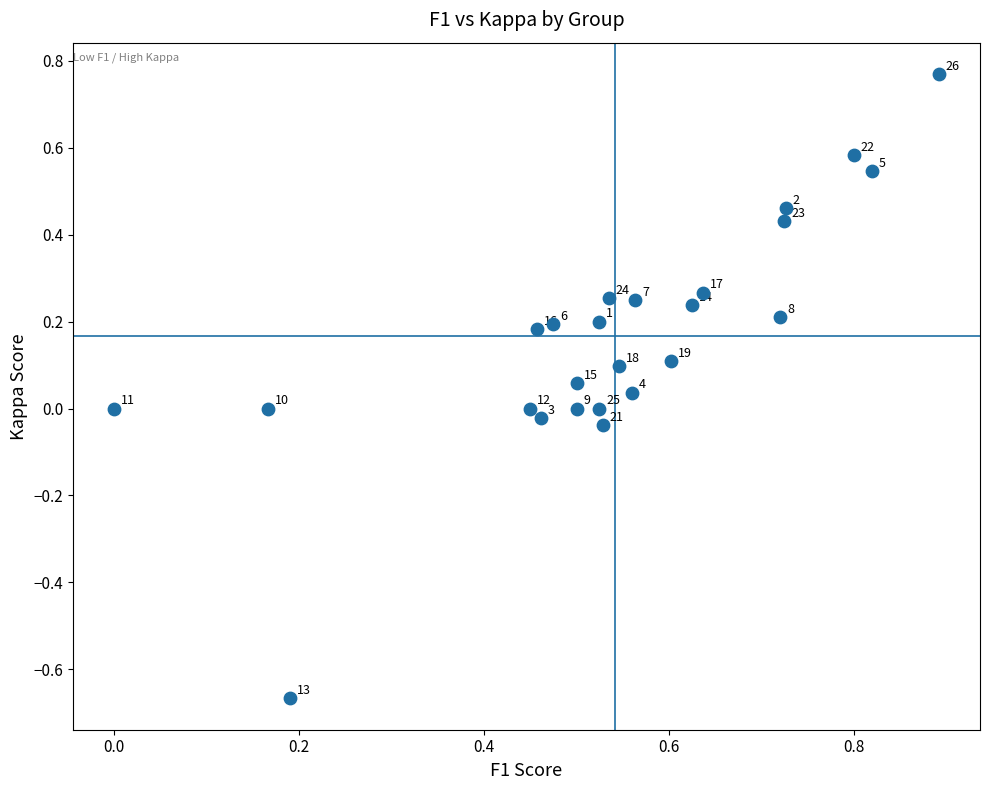

What is the range of Y values (max minus min)?

1.4